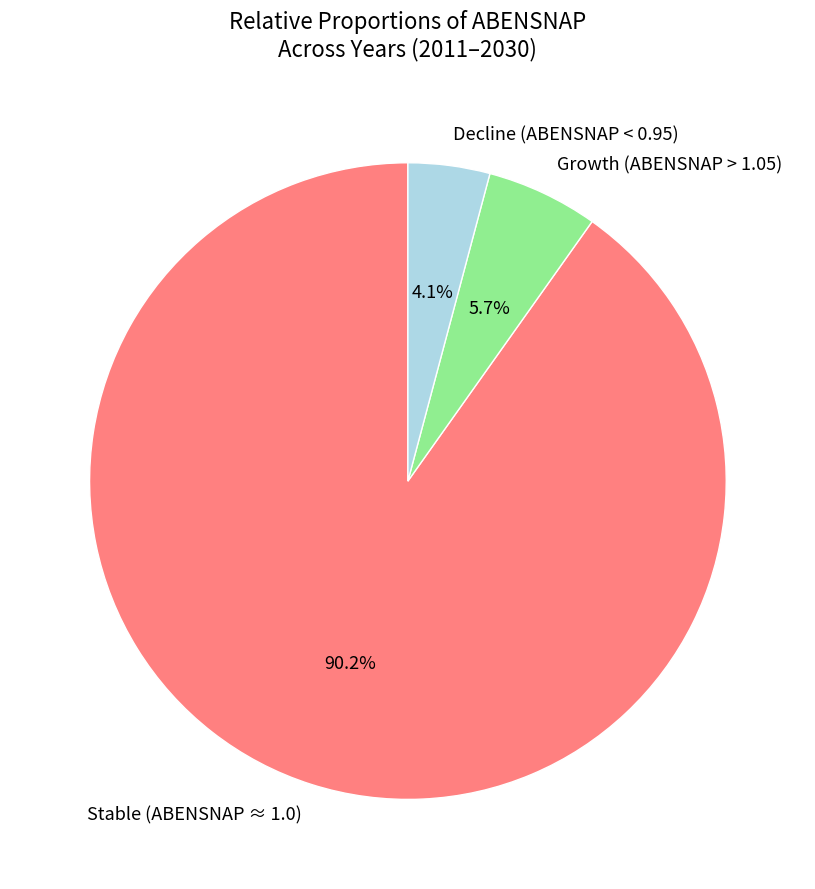

What is the largest slice in the pie chart?

Stable (ABENSNAP ≈ 1.0)